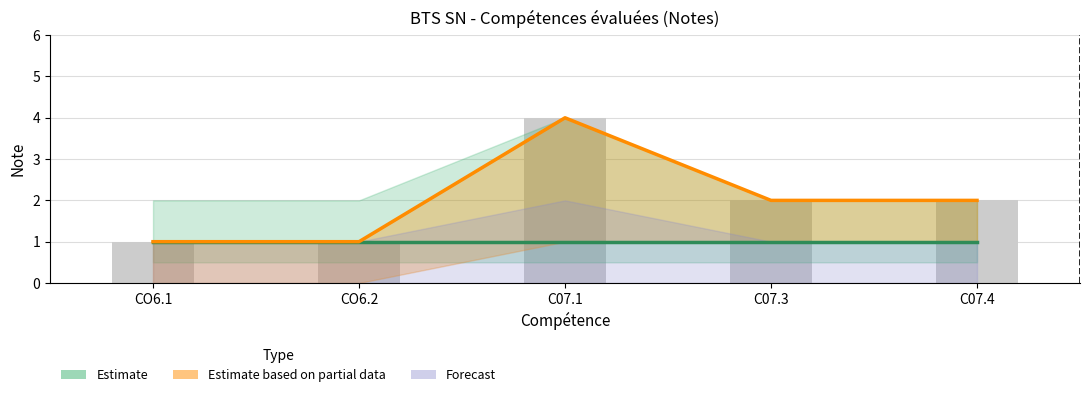

Is the value of Estimate based on partial data at C07.3 greater than the value of Estimate at CO6.2?

Yes